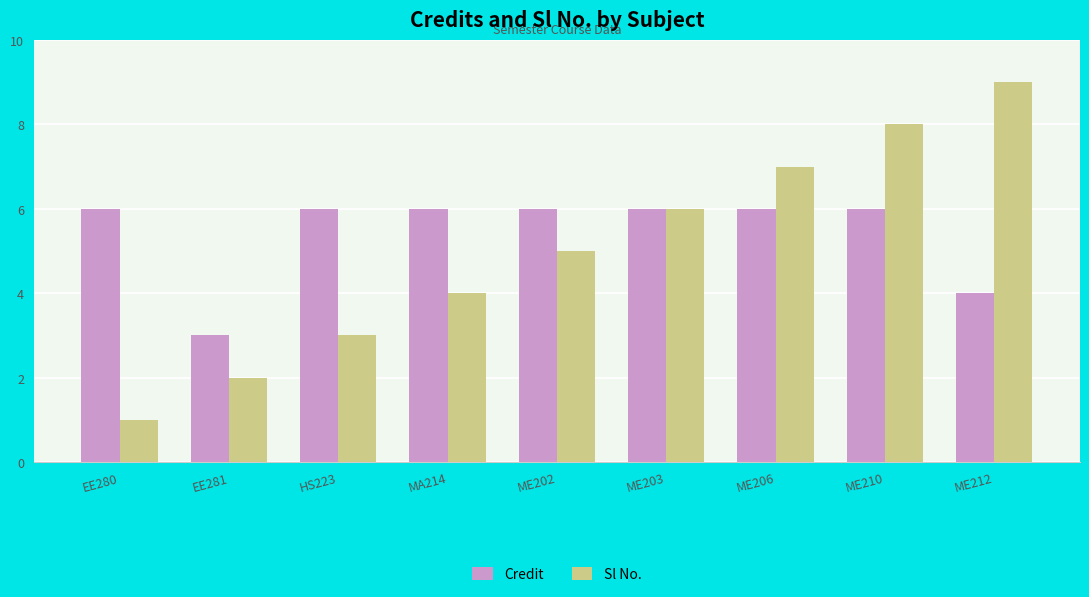

Rank the series at ME202 from highest to lowest value.

Credit, Sl No.